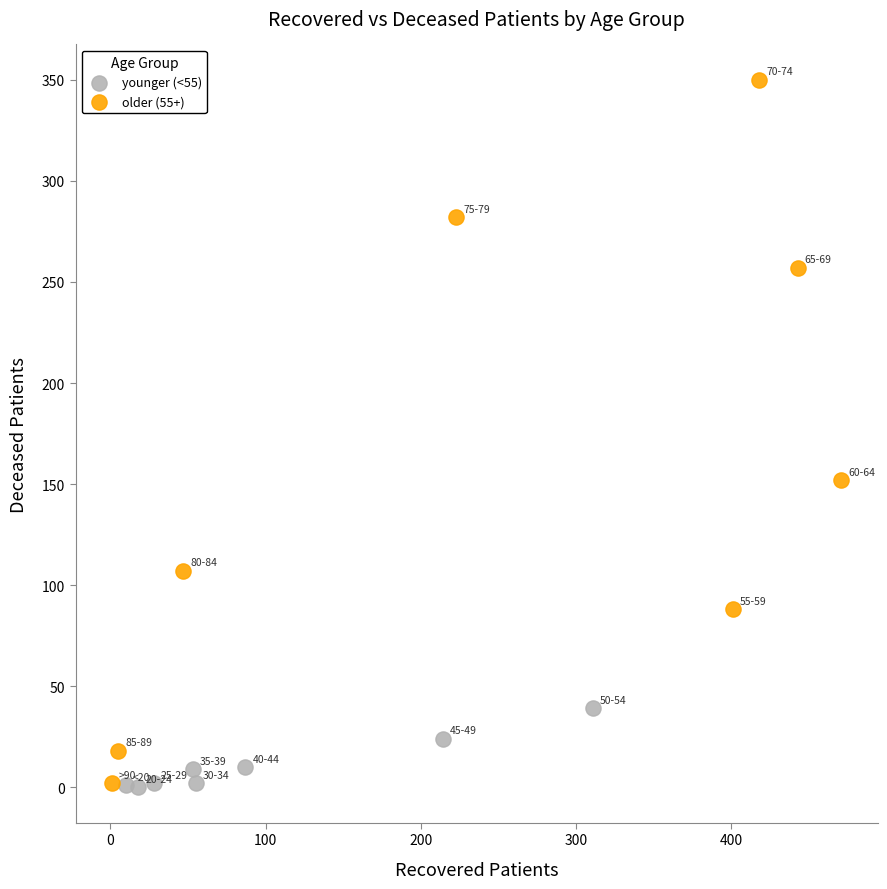

Which series has the largest Y range (max minus min)?

older (55+)